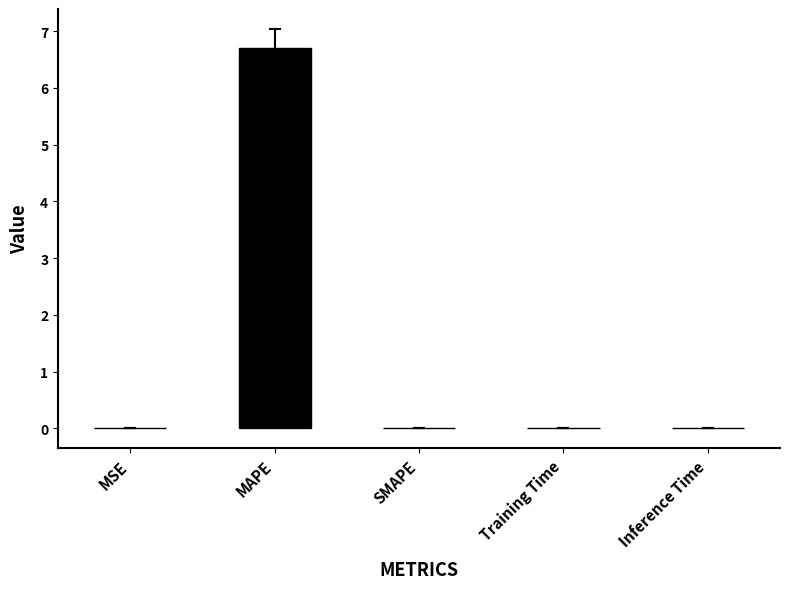

Which label corresponds to the largest value in the chart?

MAPE